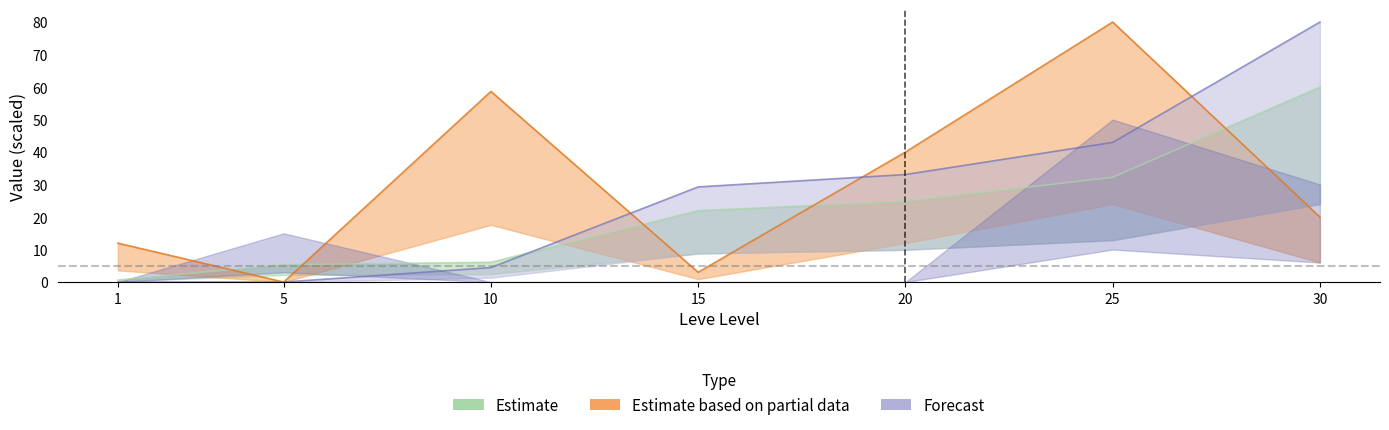

True or false: Leve EXP has more than 0 interior local peaks.

False